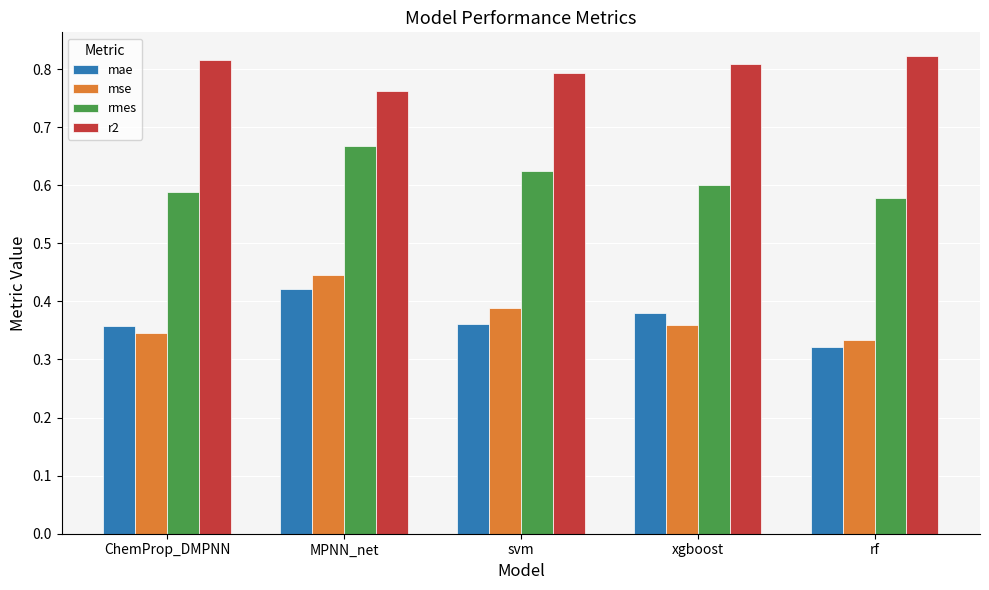

Is it true that mse equals 0.3 at MPNN_net?

False